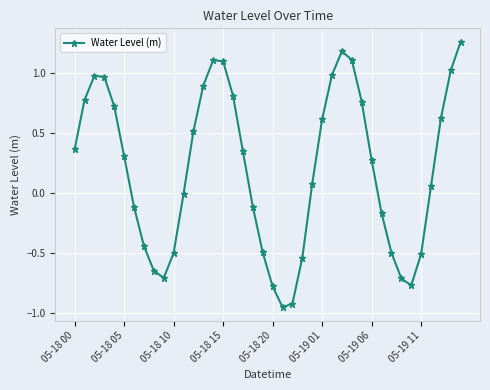

How many categories are shown in the chart?

40